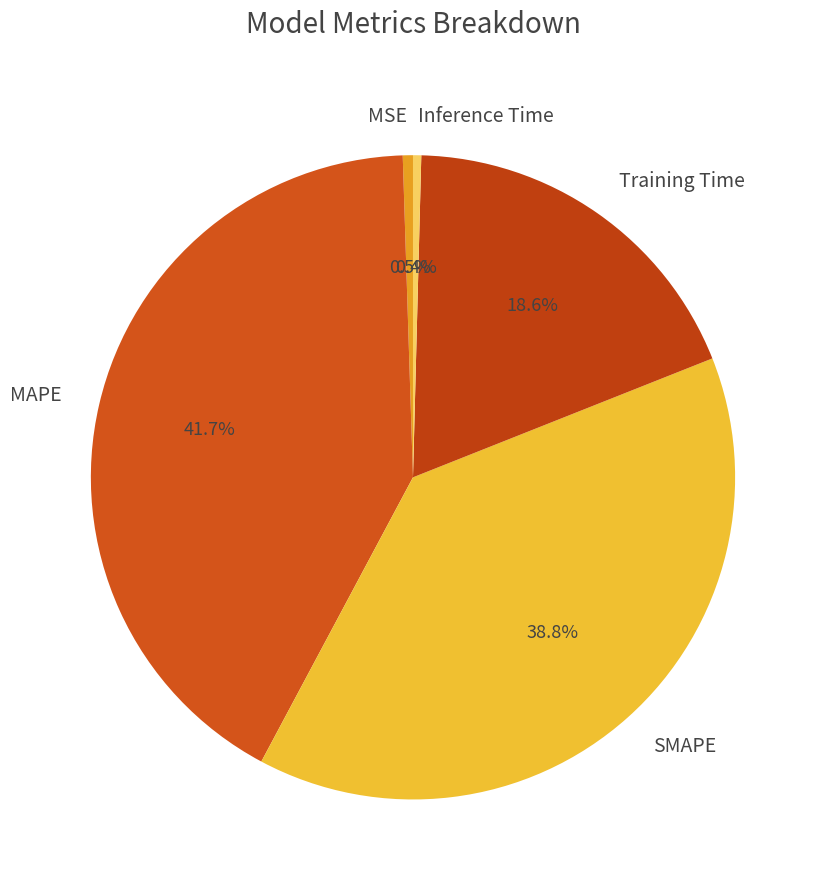

Count the number of slices in the pie.

5